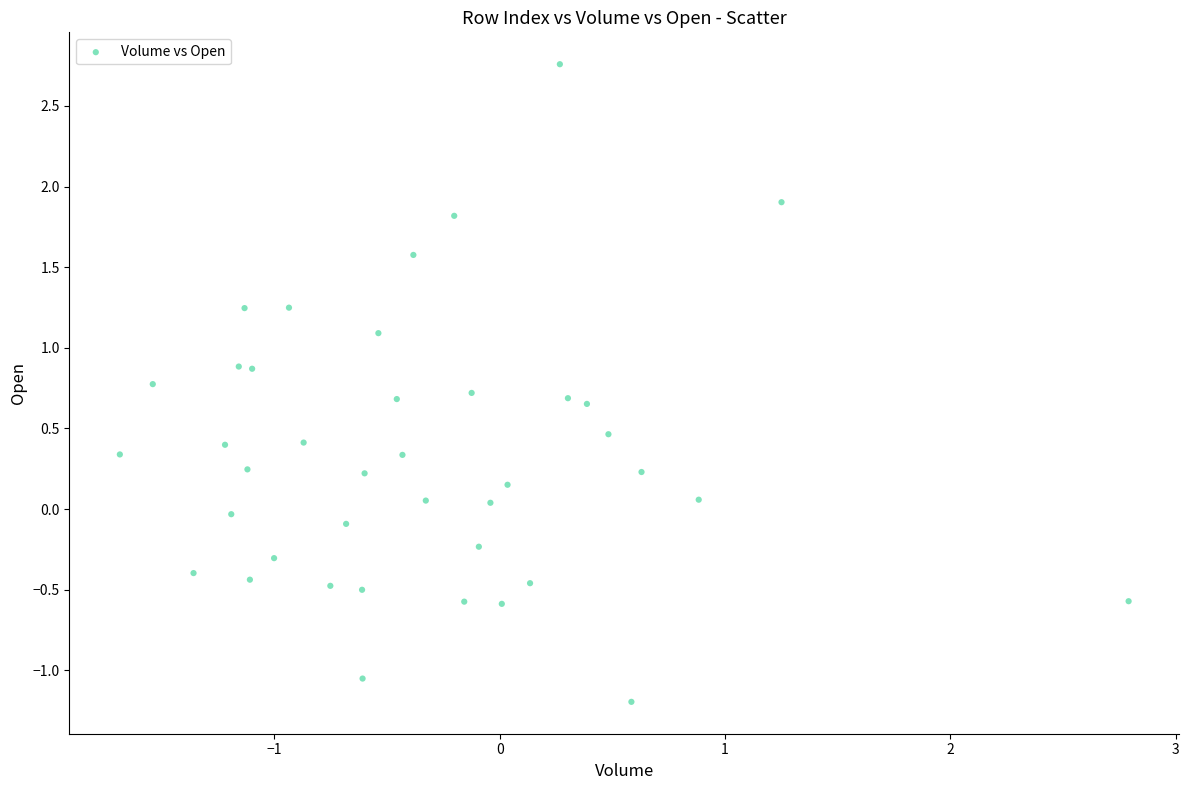

What is the range of Y values (max minus min)?

4.0